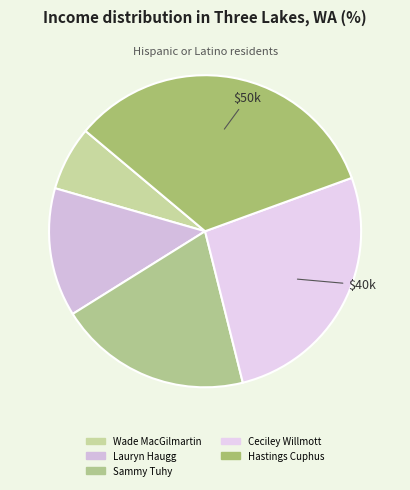

Rank the categories by value from highest to lowest.

Hastings Cuphus, Ceciley Willmott, Sammy Tuhy, Lauryn Haugg, Wade MacGilmartin